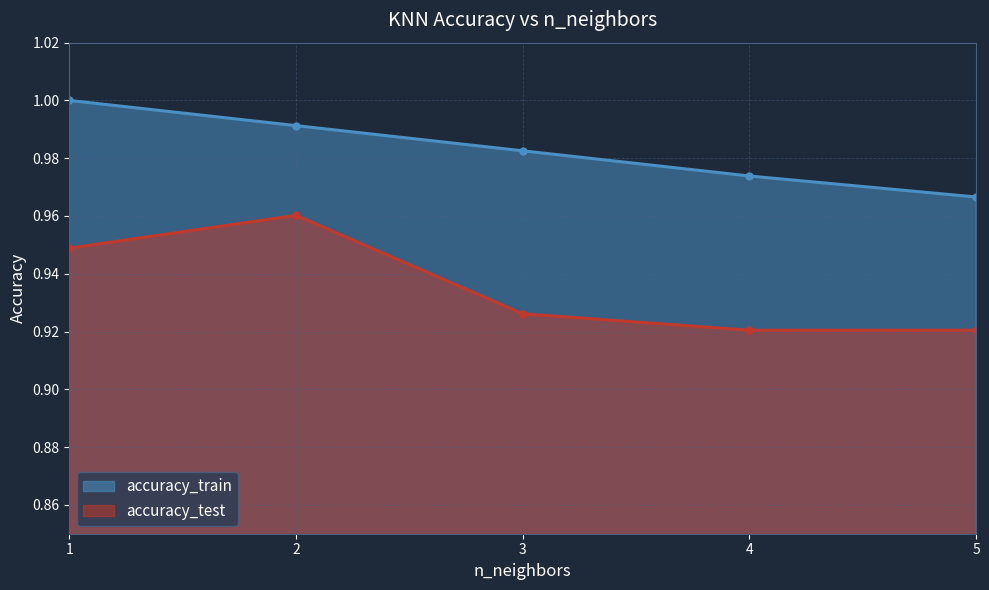

Which series has the largest range (max minus min)?

accuracy_test